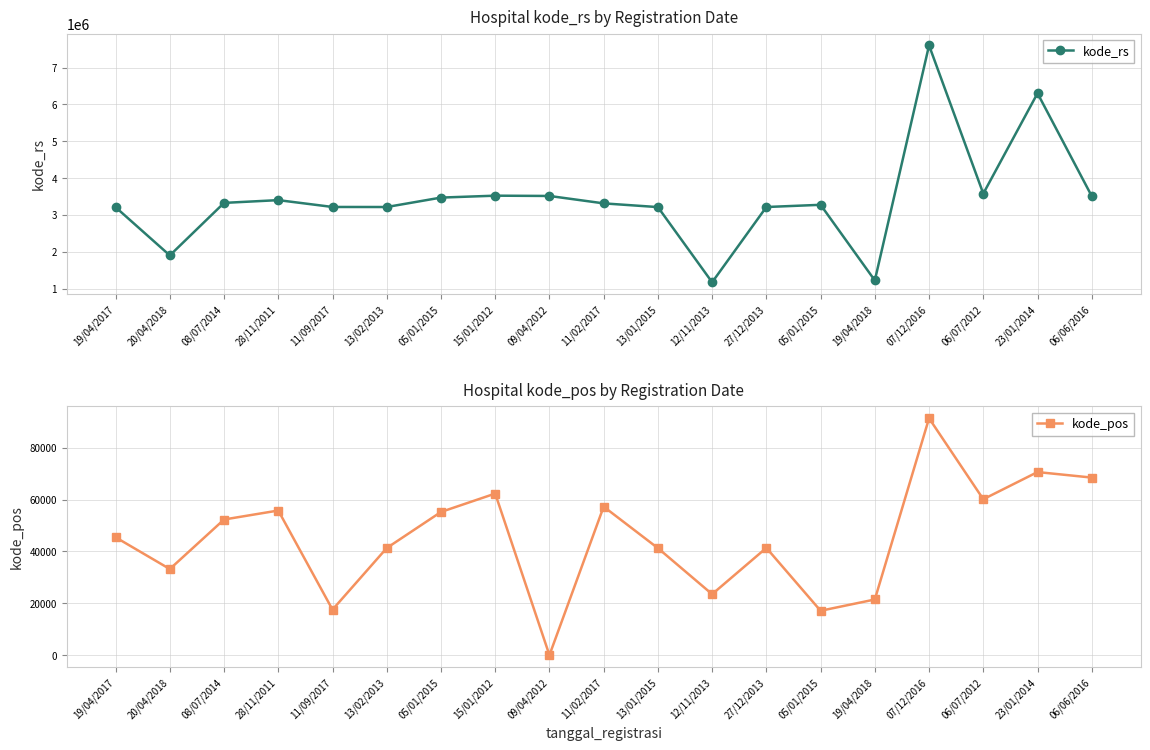

At which category does kode_pos reach its first local valley?

20/04/2018